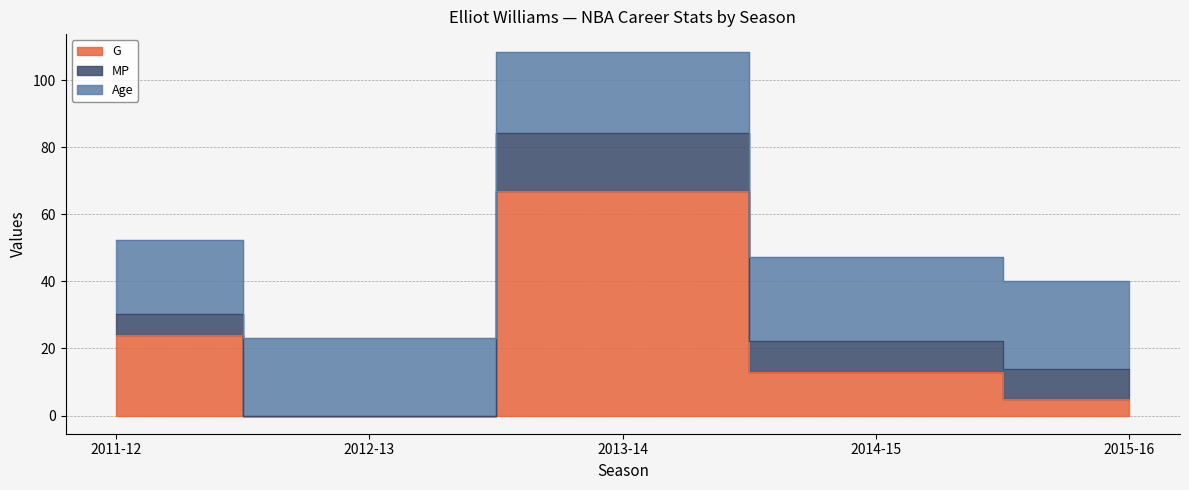

What is the difference between the G values at 2012-13 and 2015-16?

5.0